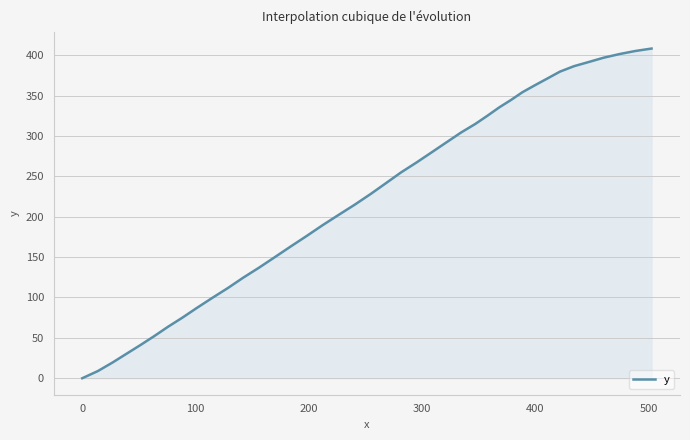

Does the chart have visible grid lines?

Yes